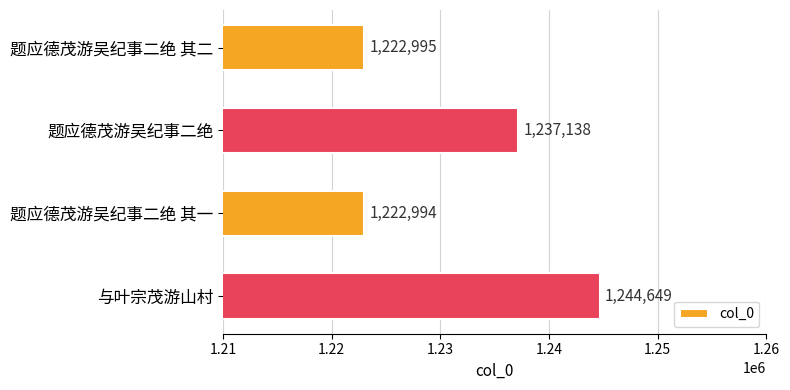

List the labels in order of value, largest first.

与叶宗茂游山村, 题应德茂游吴纪事二绝, 题应德茂游吴纪事二绝 其二, 题应德茂游吴纪事二绝 其一